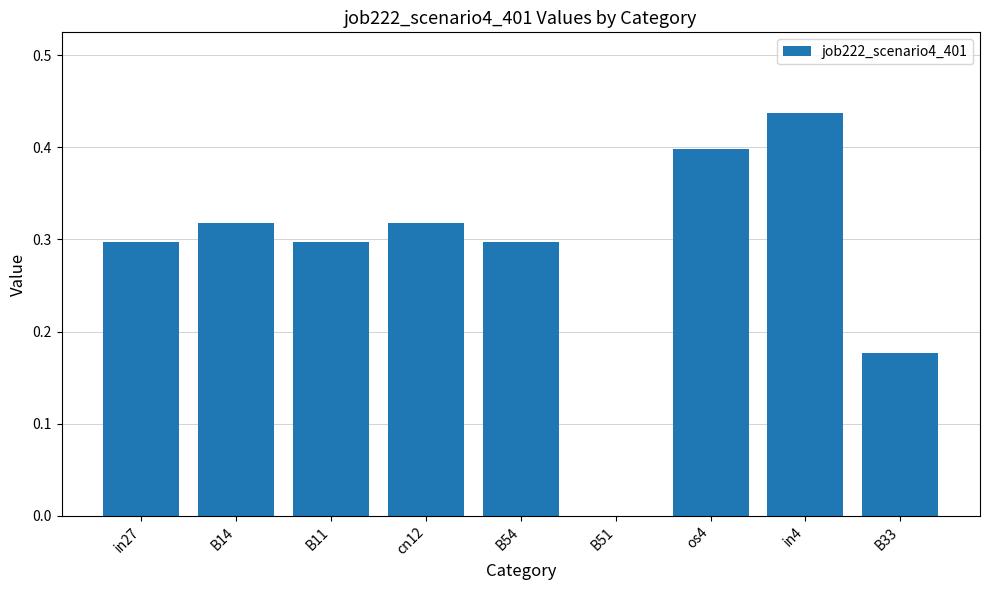

At which label is the value closest to 0?

B51